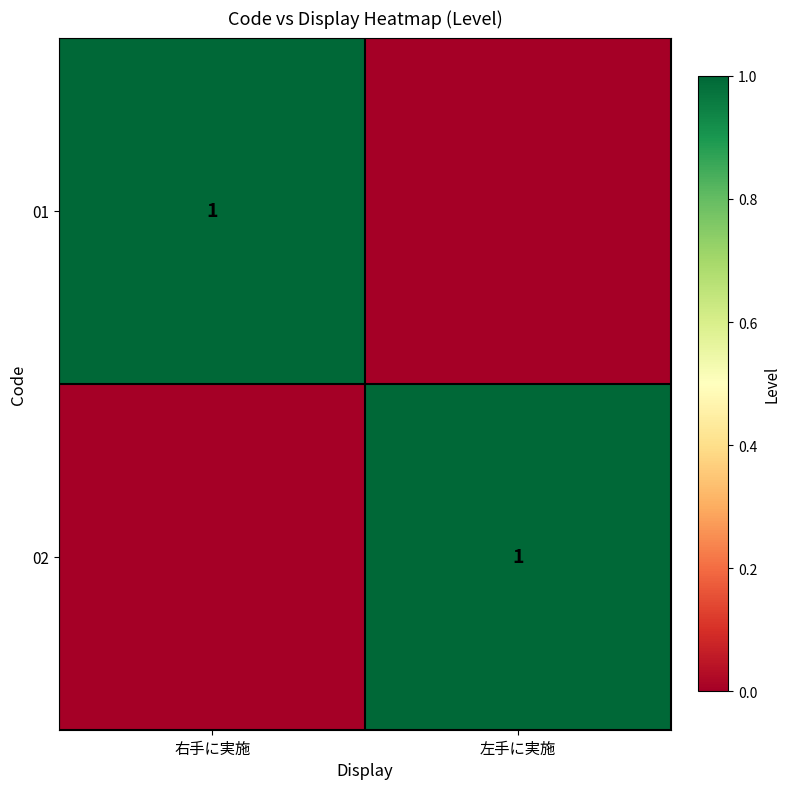

True or false: 02 has a value of 1 at 左手に実施.

True